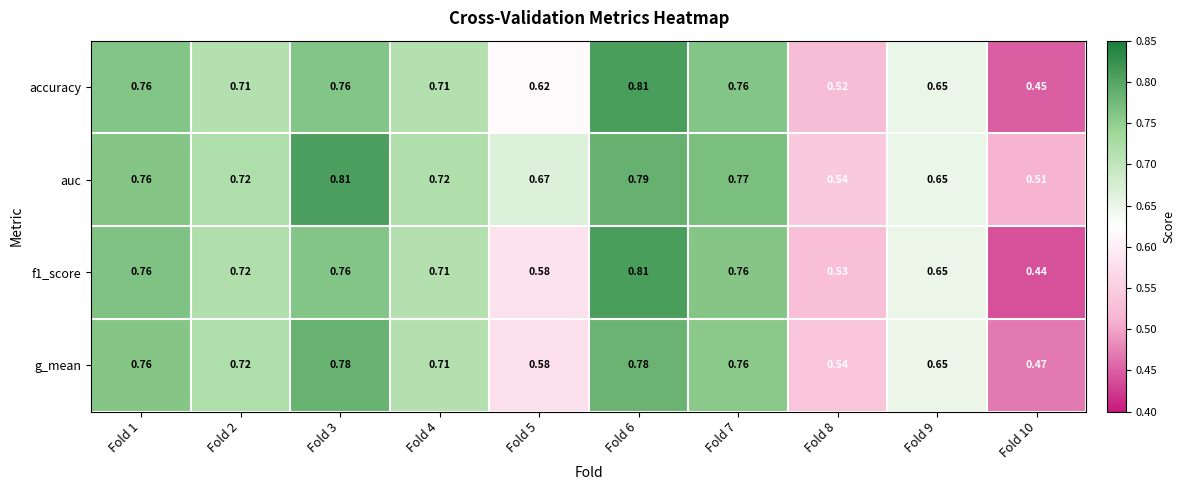

Which series has the largest total across all categories?

auc